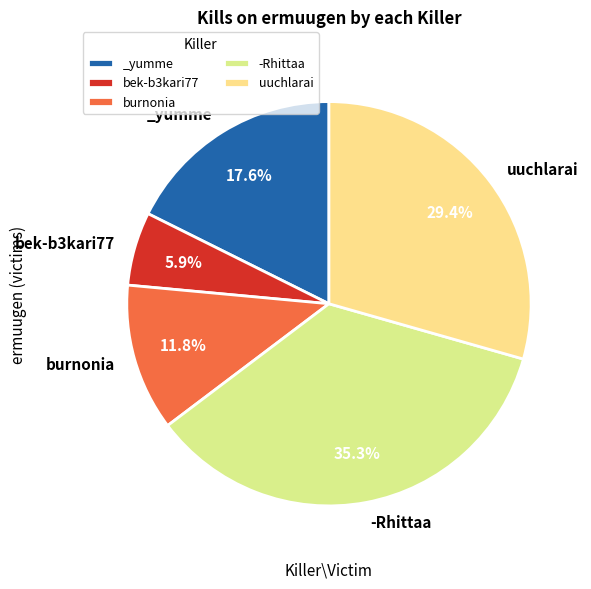

Count the number of slices in the pie.

5